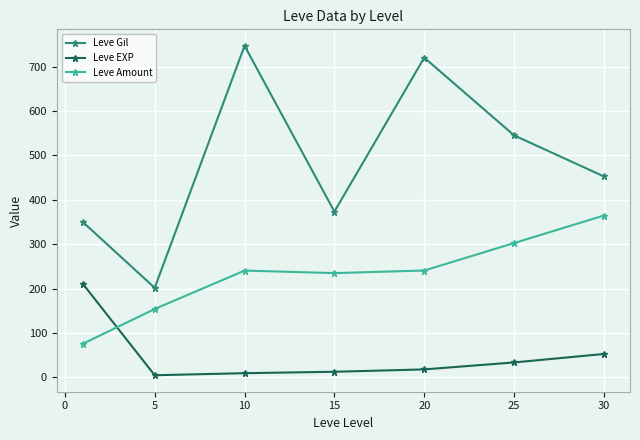

Which series has the widest spread of values?

Leve Gil